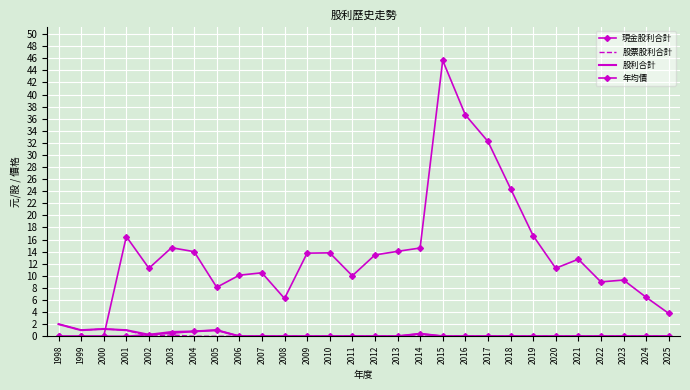

True or false: 現金股利合計 has a value of 0.0 at 2021.

True